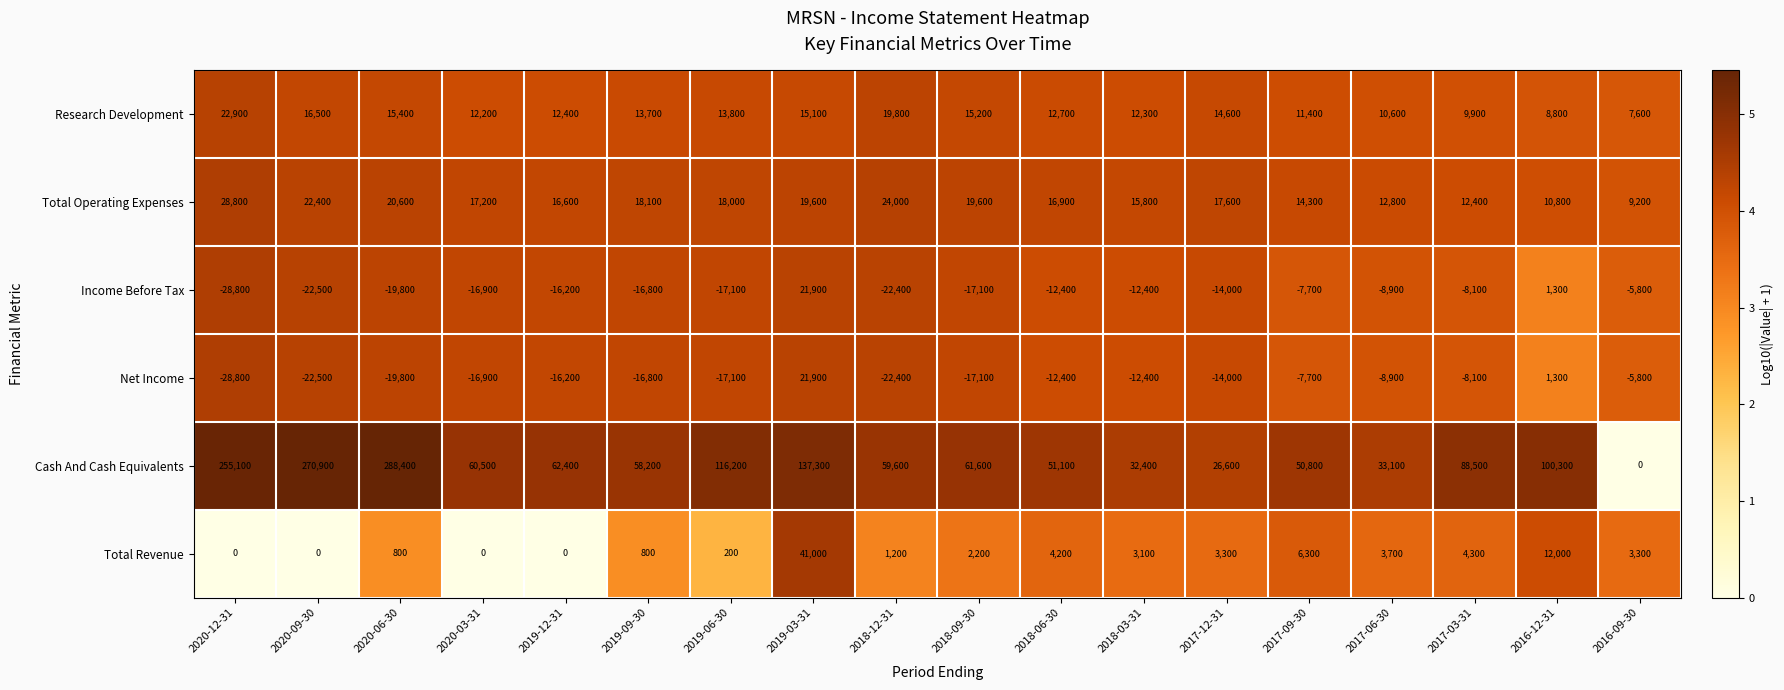

Which series has the largest range (max minus min)?

Cash And Cash Equivalents